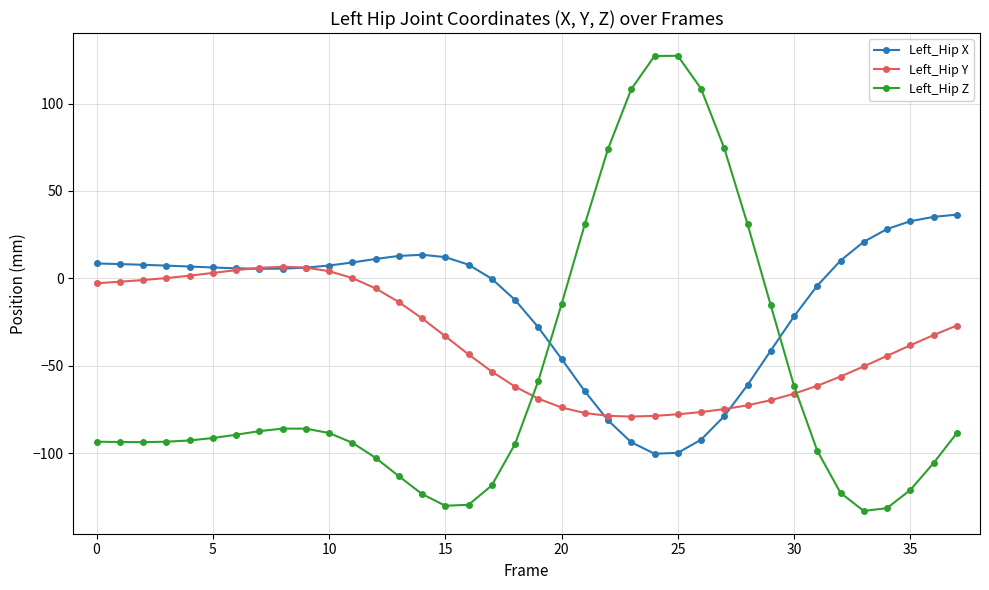

Count the number of data series in this chart.

3